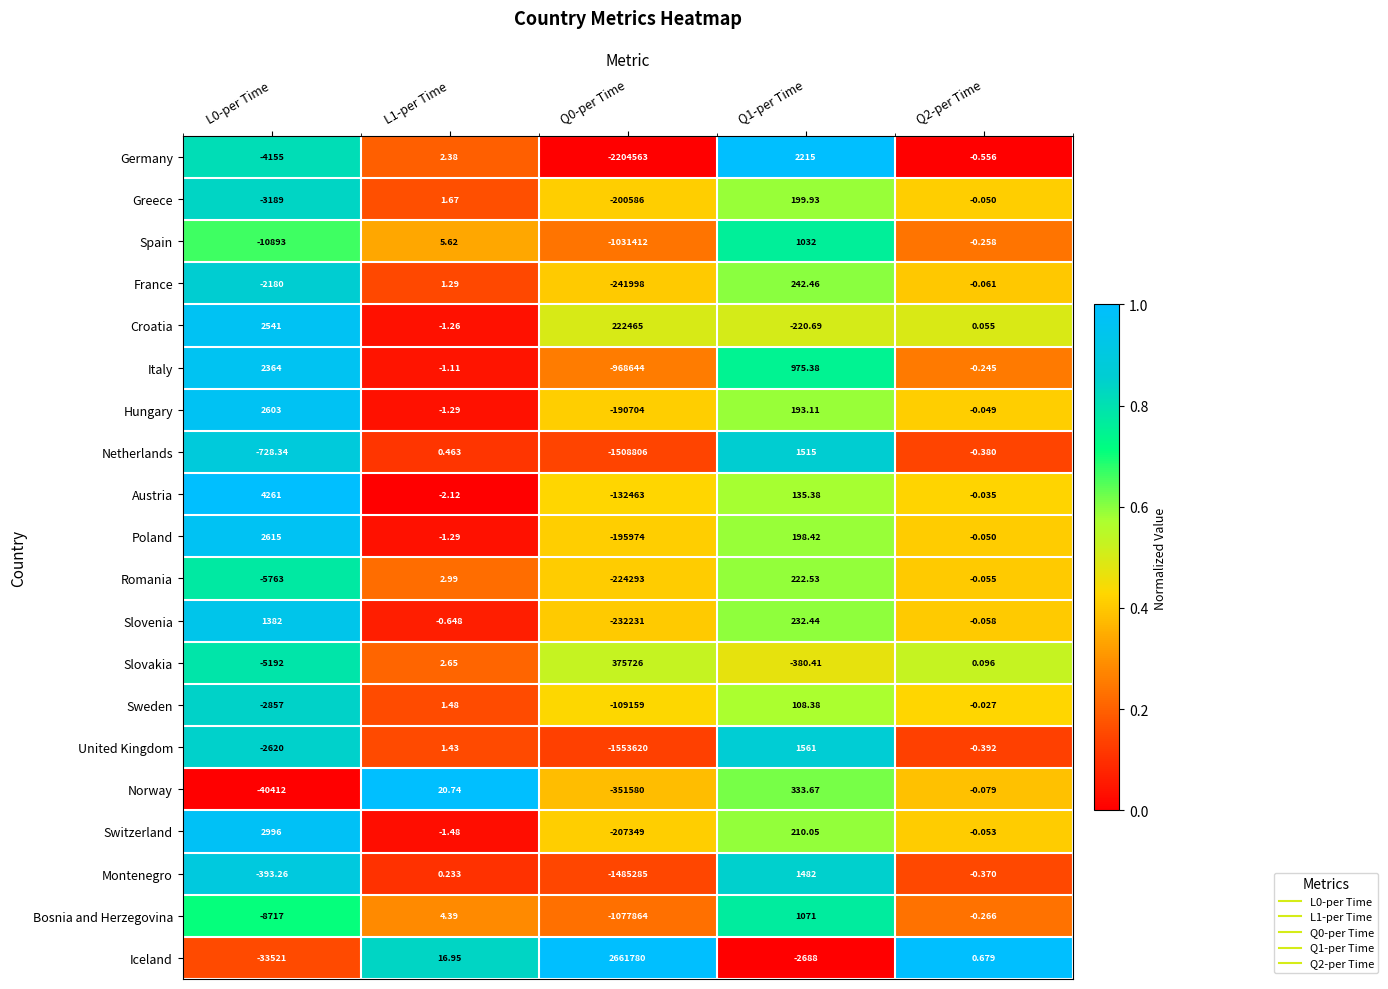

Which series changed the most between L0-per Time and Q2-per Time?

Norway